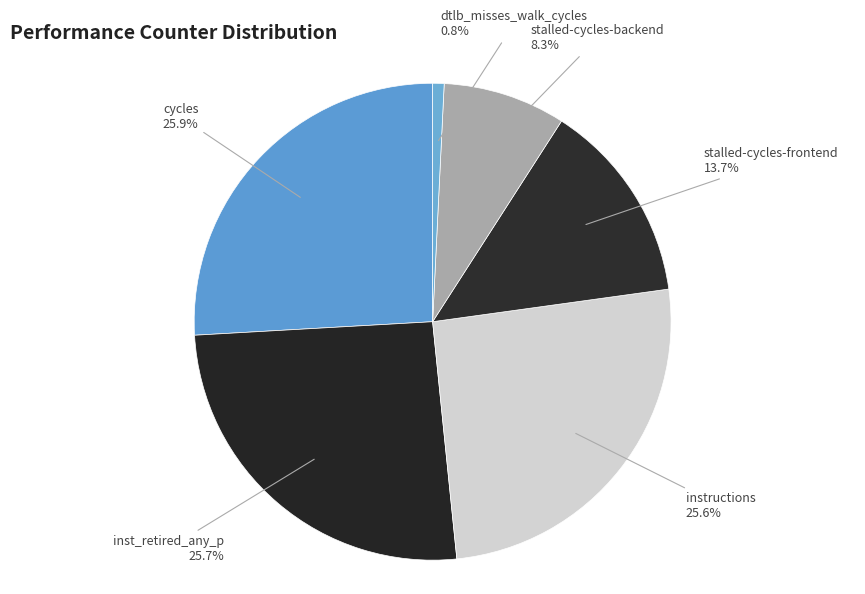

Which has a higher value, stalled-cycles-backend or dtlb_misses_walk_cycles?

stalled-cycles-backend